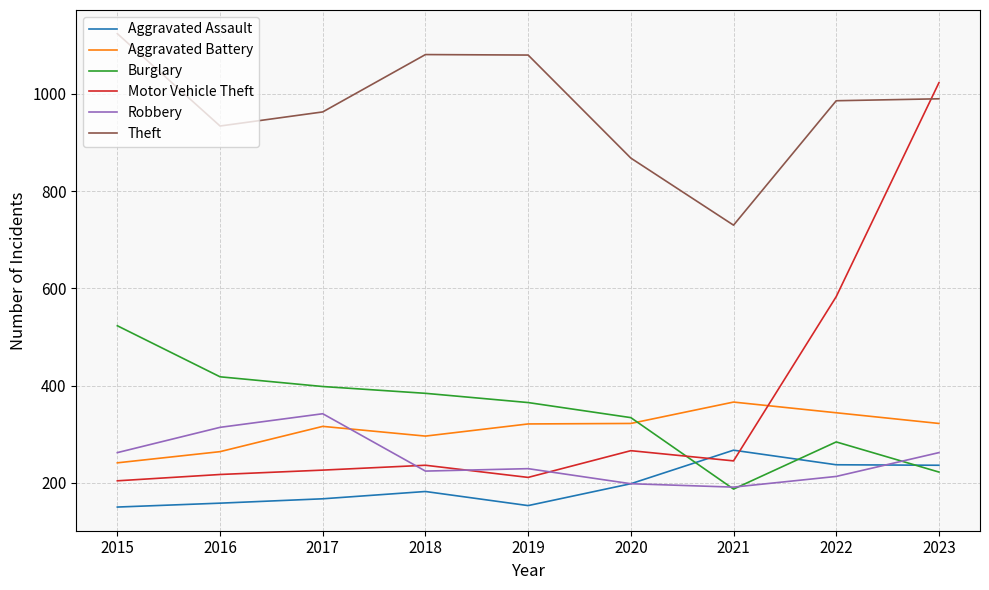

True or false: Robbery and Theft intersect in this chart.

False